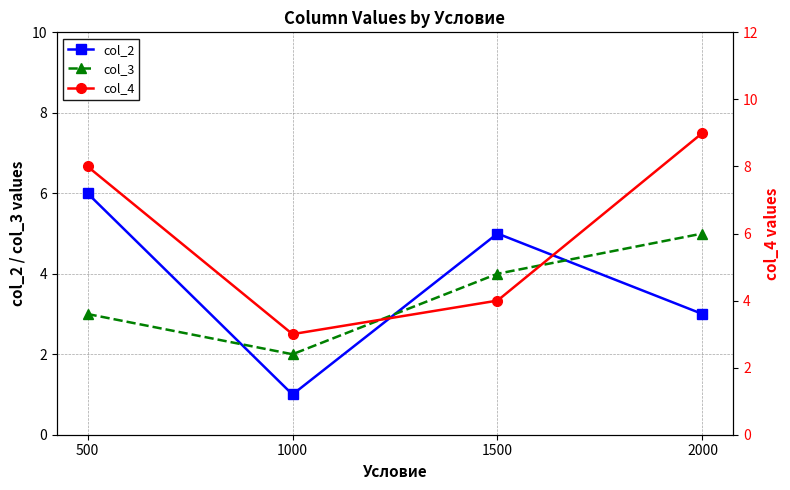

The col_2 series shows 5 at 2000. True or false?

False